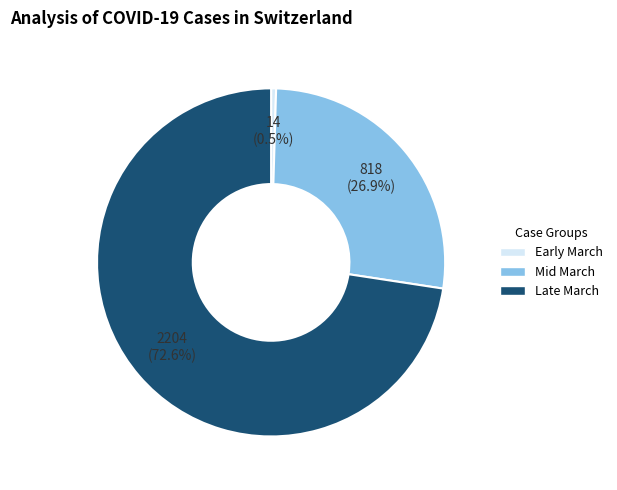

How many slices are in this pie chart?

3